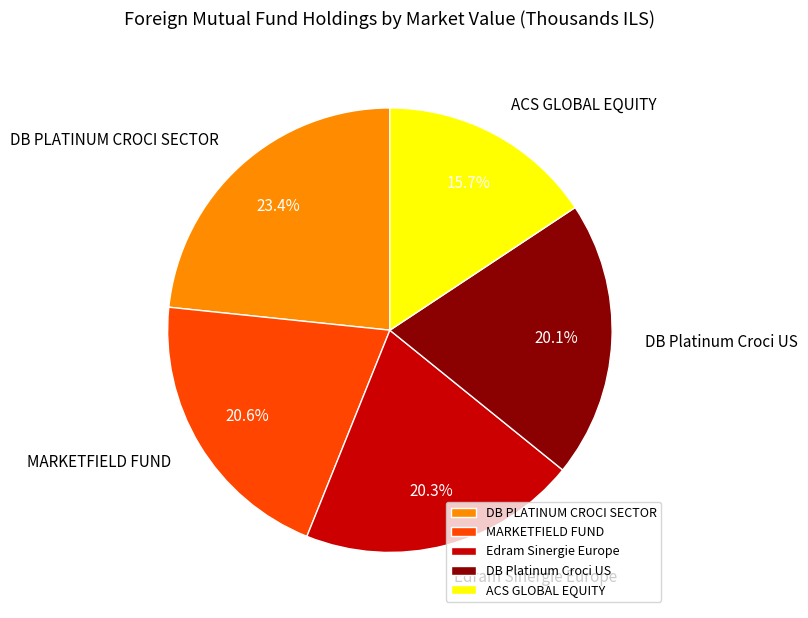

Approximately how many times larger is the value at DB PLATINUM CROCI SECTOR compared to MARKETFIELD FUND?

1.1